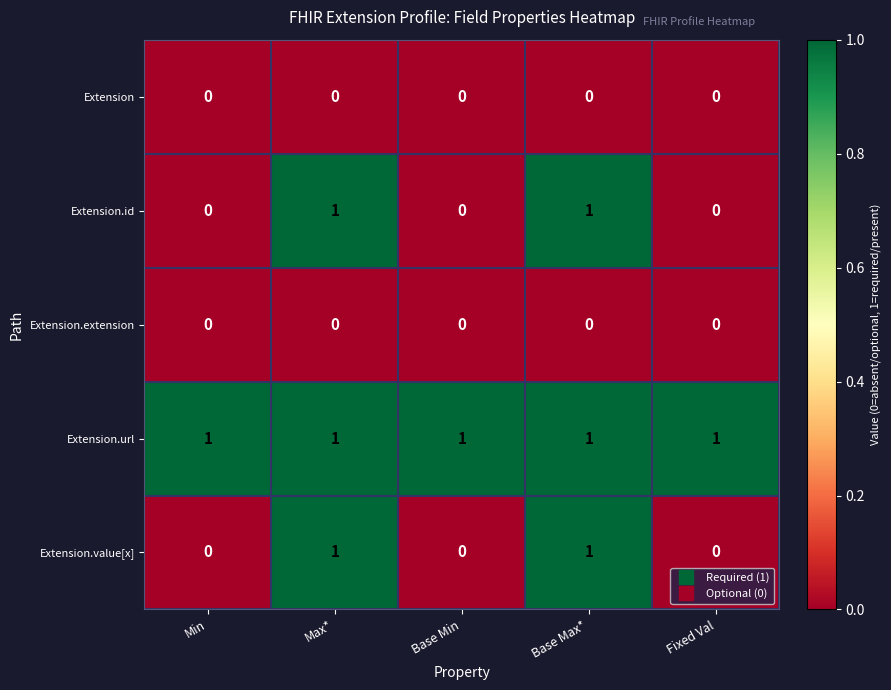

Reading left to right, list all the values displayed in this chart.

Extension: Min=0	Max*=0	Base Min=0	Base Max*=0	Fixed Val=0
Extension.id: Min=0	Max*=1	Base Min=0	Base Max*=1	Fixed Val=0
Extension.extension: Min=0	Max*=0	Base Min=0	Base Max*=0	Fixed Val=0
Extension.url: Min=1	Max*=1	Base Min=1	Base Max*=1	Fixed Val=1
Extension.value[x]: Min=0	Max*=1	Base Min=0	Base Max*=1	Fixed Val=0